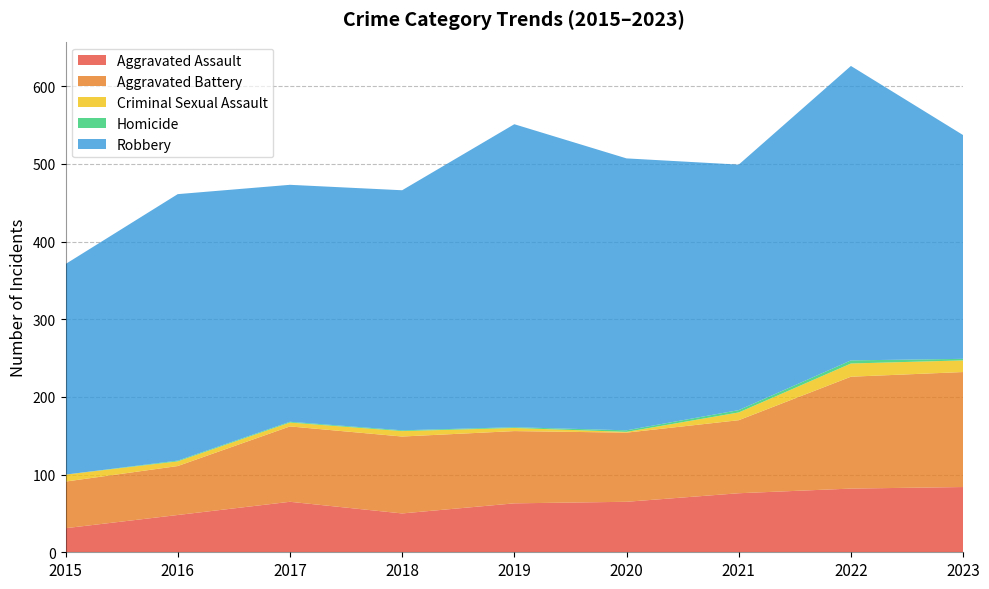

Reading left to right, what are all the values shown in this chart?

Aggravated Assault: 2015=31	2016=48	2017=65	2018=50	2019=63	2020=65	2021=76	2022=82	2023=84
Aggravated Battery: 2015=60	2016=63	2017=97	2018=99	2019=93	2020=89	2021=94	2022=144	2023=148
Criminal Sexual Assault: 2015=9	2016=6	2017=5	2018=7	2019=4	2020=1	2021=10	2022=17	2023=15
Homicide: 2015=0	2016=1	2017=1	2018=1	2019=1	2020=2	2021=3	2022=4	2023=2
Robbery: 2015=271	2016=343	2017=305	2018=309	2019=390	2020=350	2021=316	2022=379	2023=288